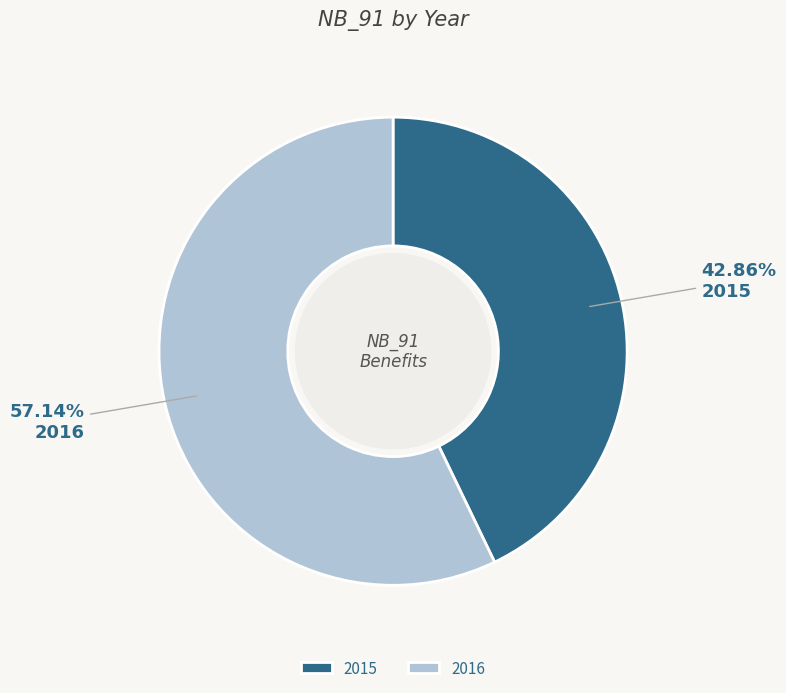

To the nearest percent, what is the difference between the largest and smallest slice percentages?

14%